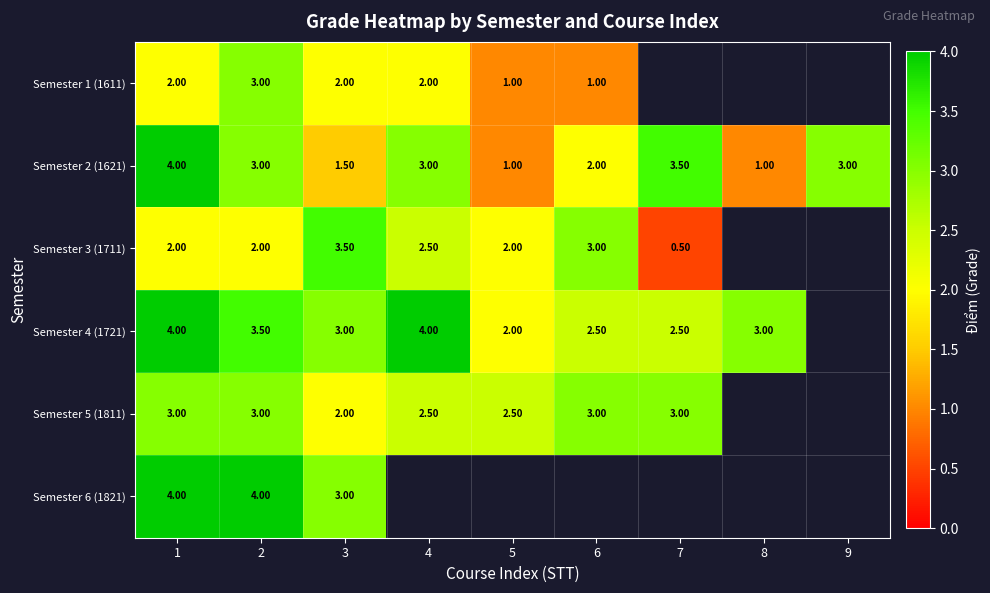

Which label corresponds to the largest value in the chart?

1